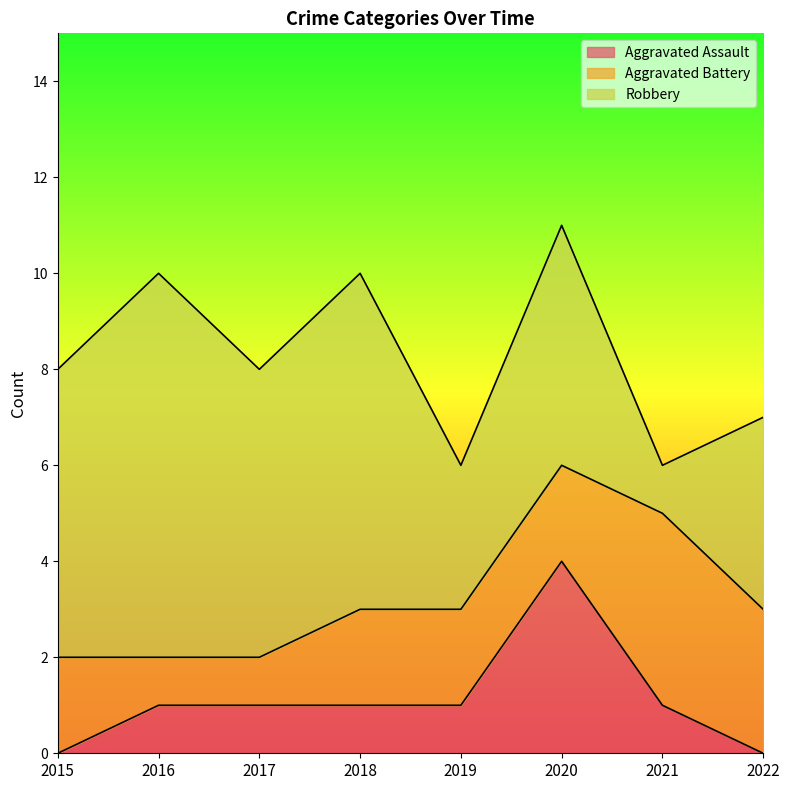

Which has a higher value, 2015 or 2019?

2019